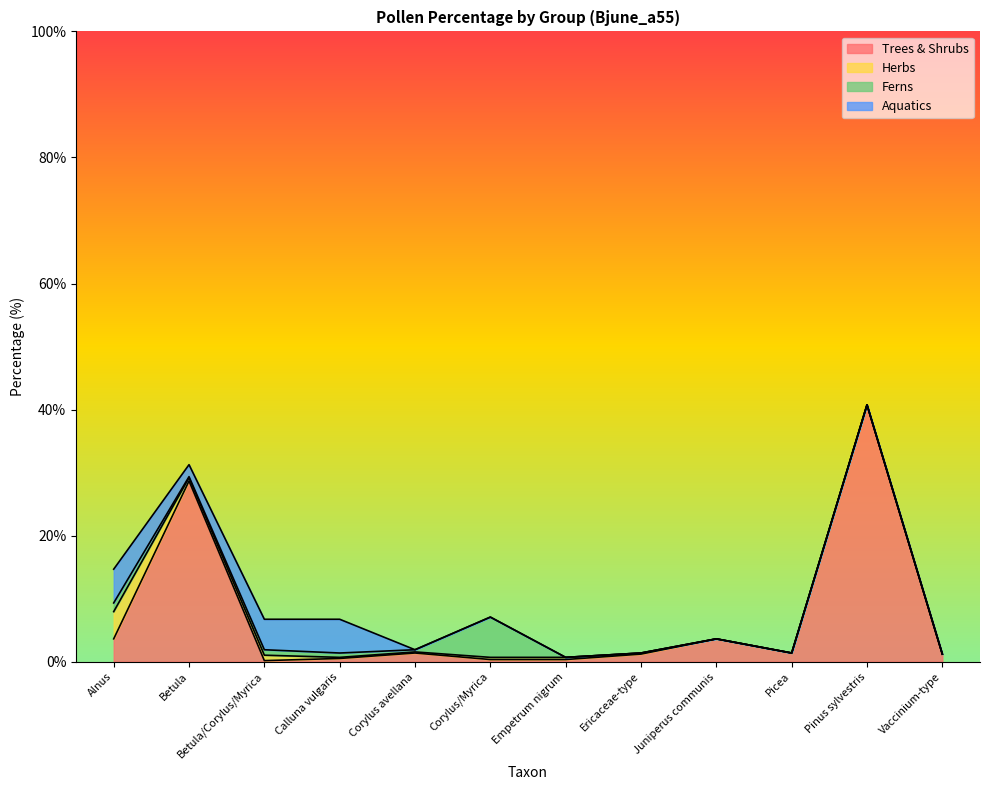

Which series has the largest total across all categories?

Trees & Shrubs